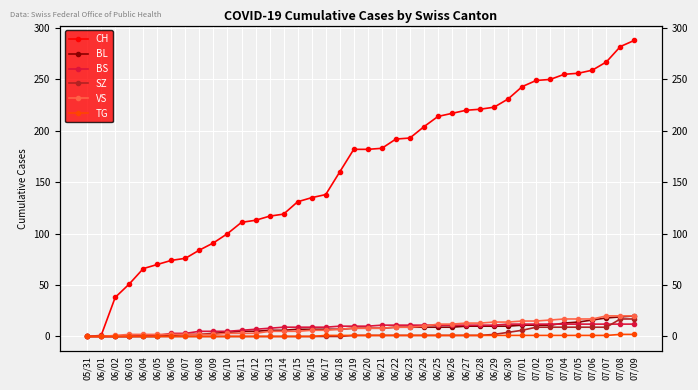

What is the approximate value of BS at 06/20?

10